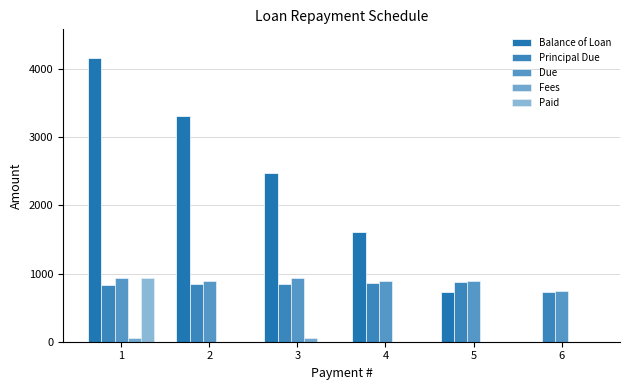

How many groups of bars are there?

6